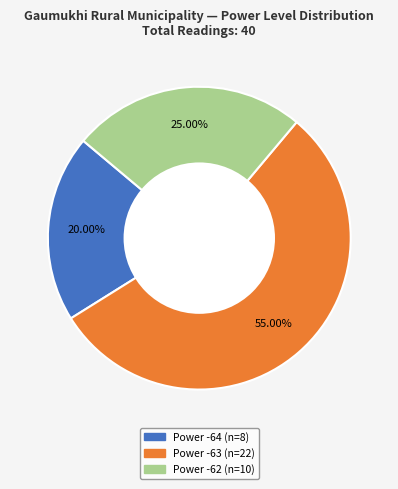

What percentage is NOT represented by Power -62?

75.0%